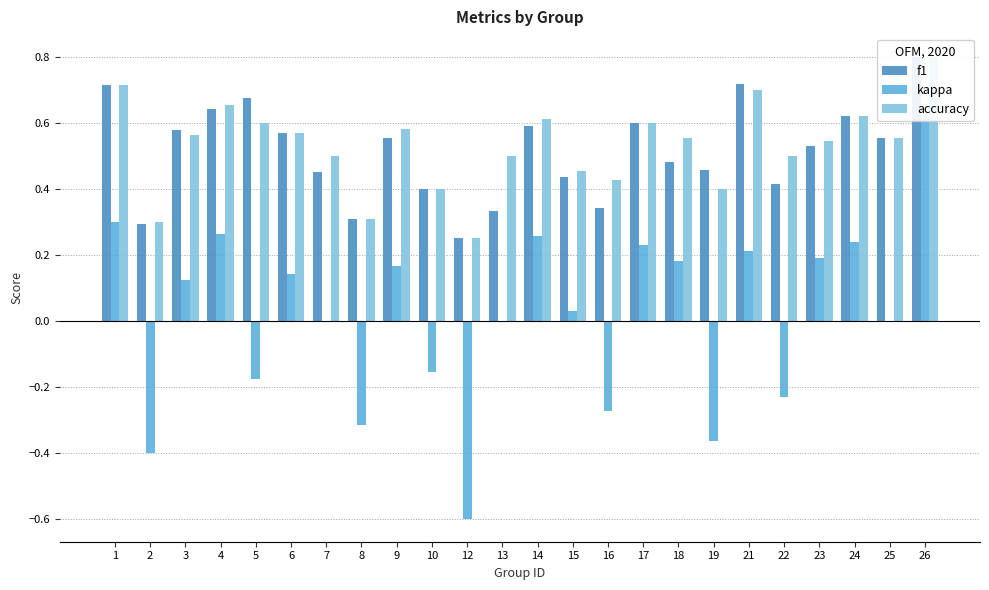

Is it true that accuracy equals 0.6 at 24?

True